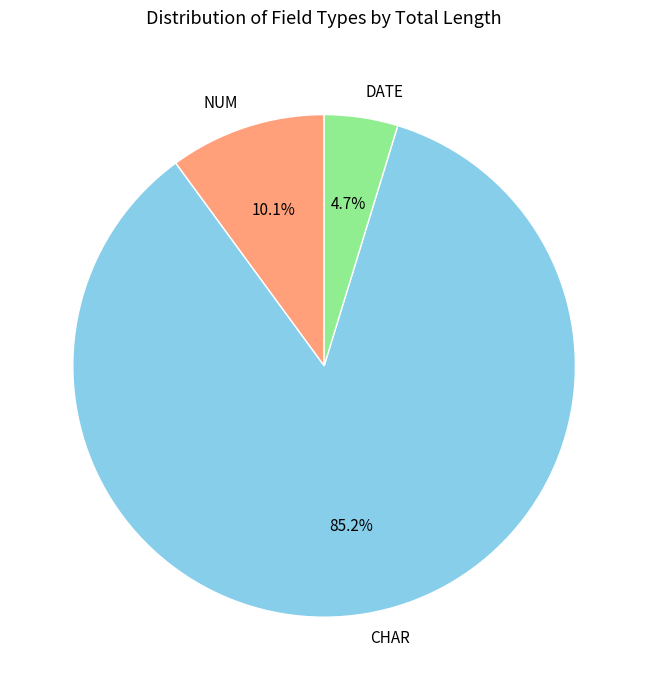

Between NUM and DATE, which is larger?

NUM